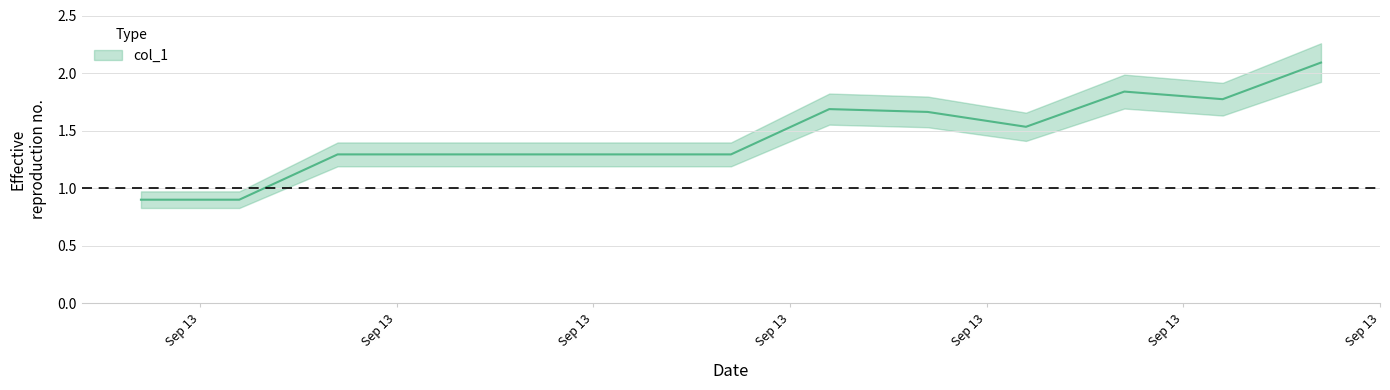

Reading left to right, transcribe all the data shown in this chart.

1631534220.0=0.9	1631534520.0=0.9	1631534820.0=1.3	1631535120.0=1.3	1631535420.0=1.3	1631535720.0=1.3	1631536020.0=1.3	1631536320.0=1.7	1631536620.0=1.7	1631536920.0=1.5	1631537220.0=1.8	1631537520.0=1.8	1631537820.0=2.1